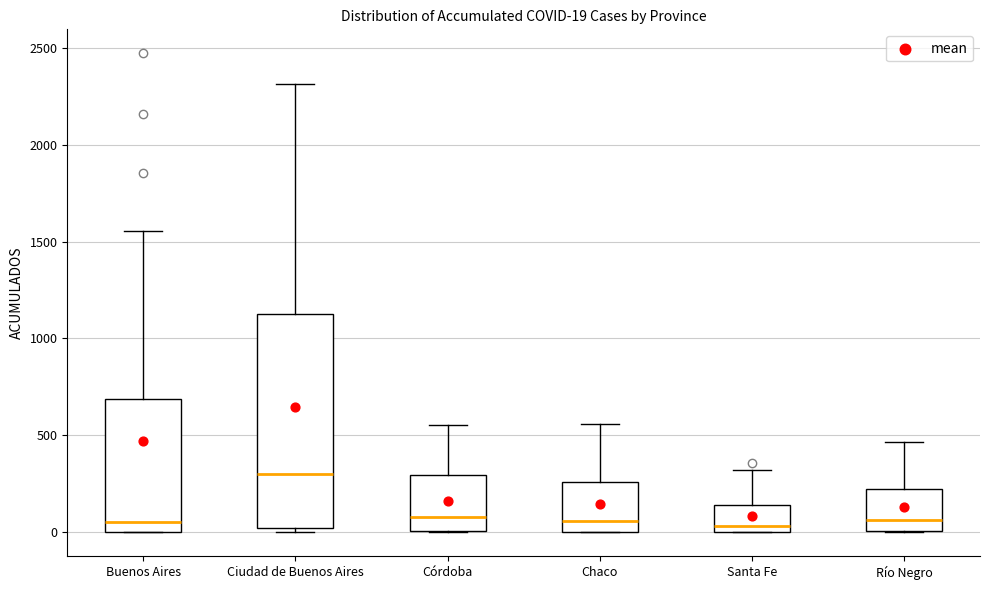

Which box is the tallest, from its lower edge to its upper edge?

Ciudad de Buenos Aires